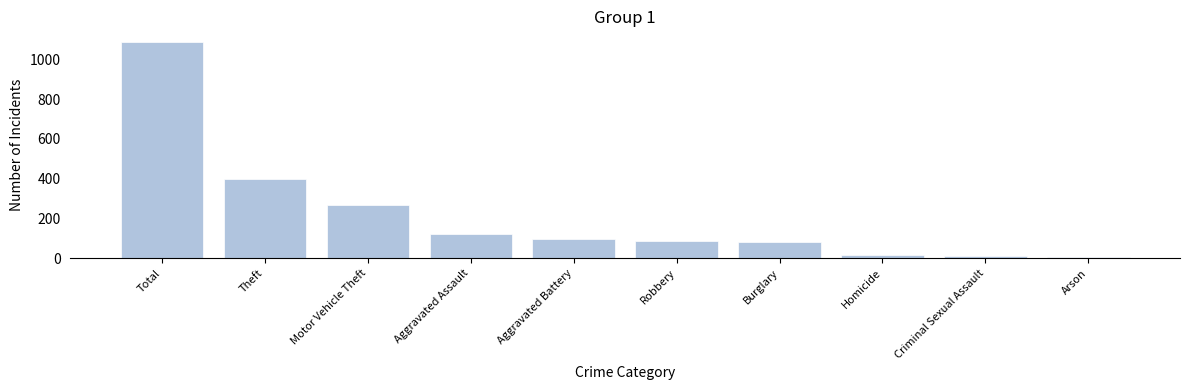

What is the ratio of the value at Robbery to the value at Motor Vehicle Theft?

0.3